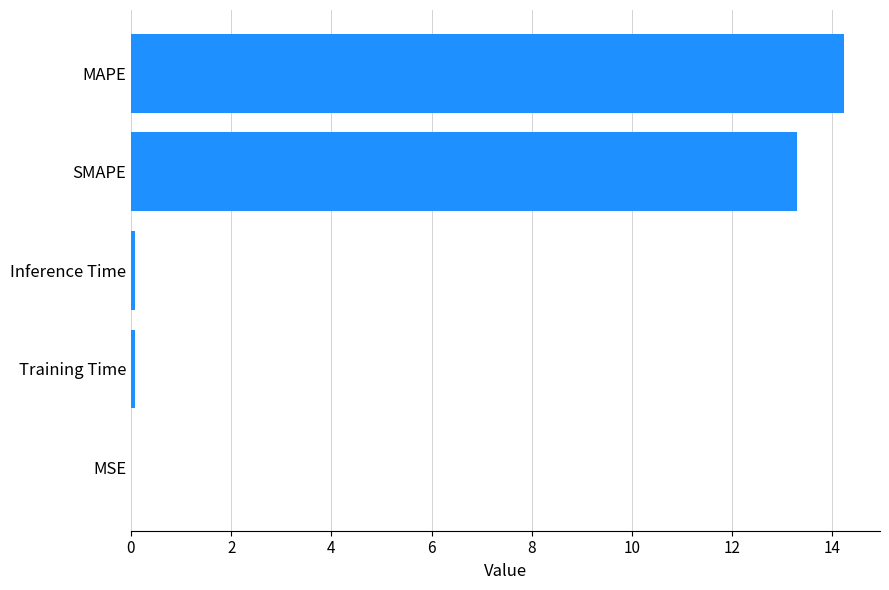

What is the sum of all values?

27.7